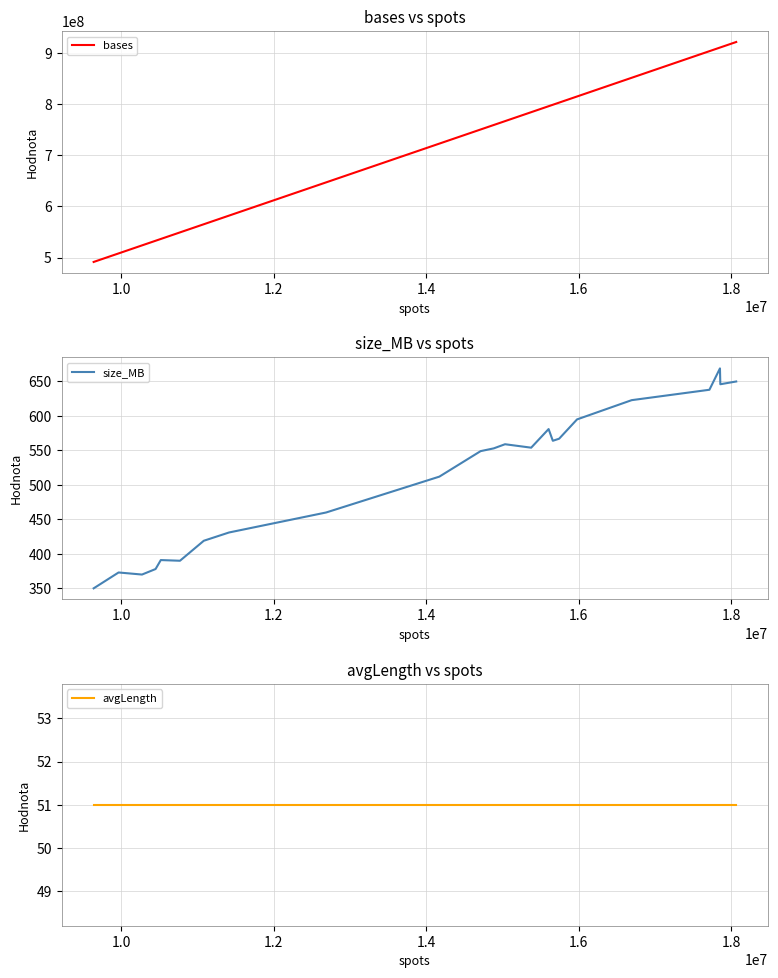

Does the chart have visible grid lines?

Yes